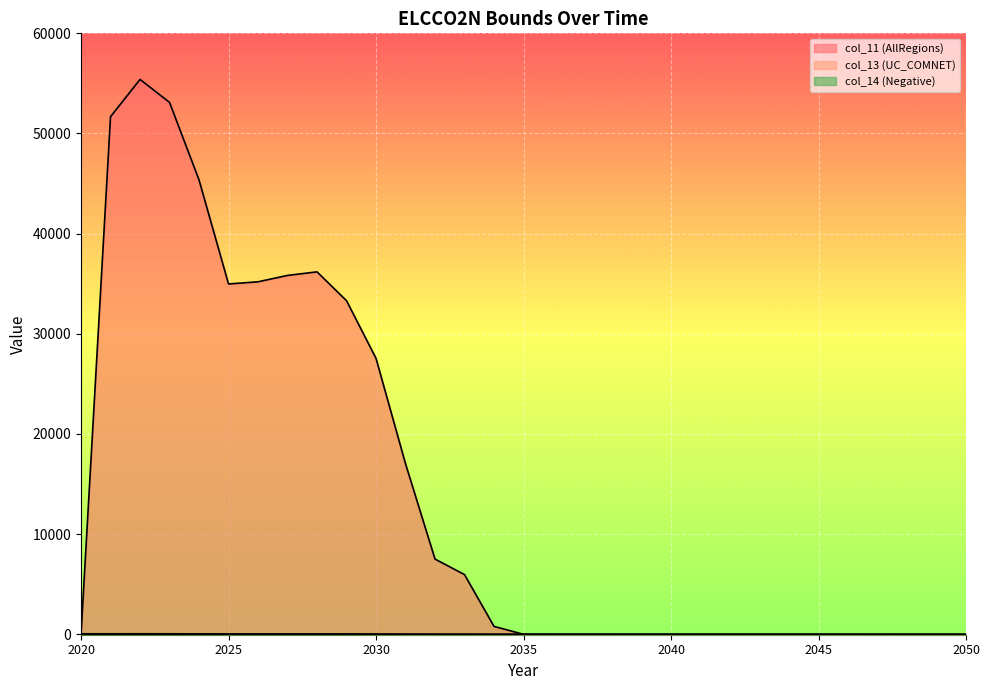

At which label is col_14 (Negative) closest to -17?

2040